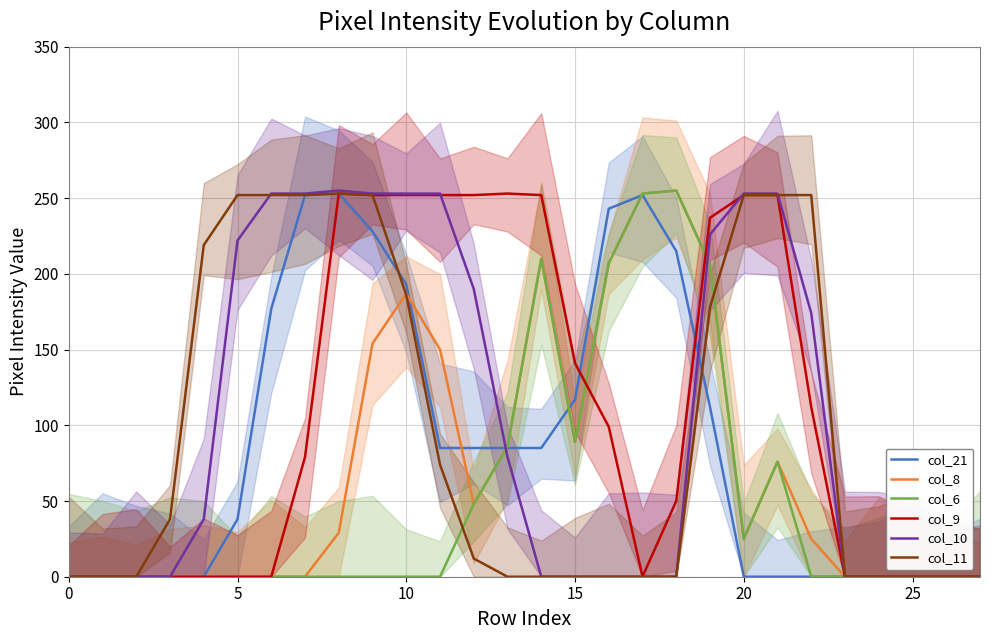

Where is col_21 nearest to the value 126?

15